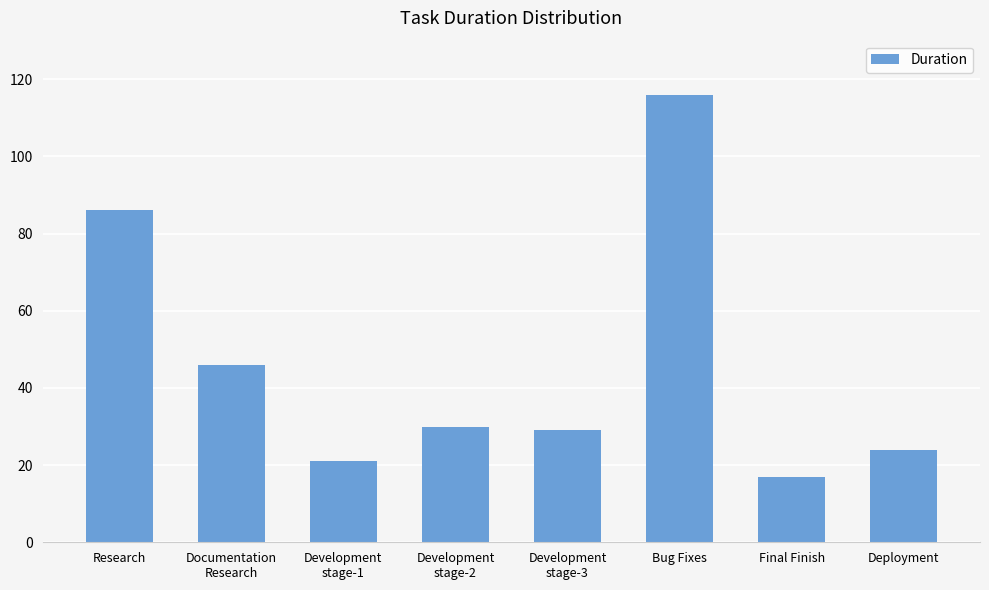

At which category does the chart reach its peak across all series?

Bug Fixes